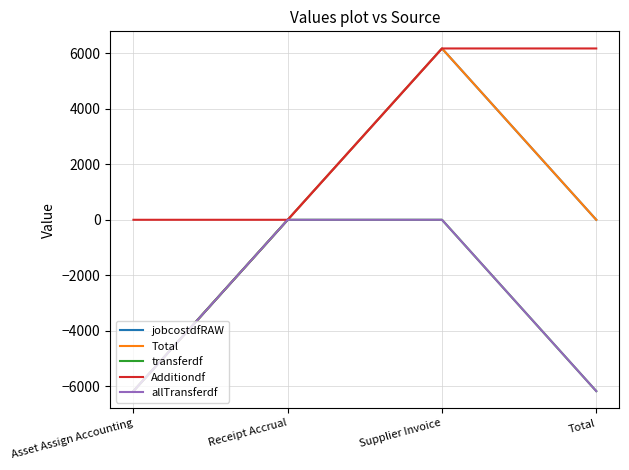

Does the chart have visible grid lines?

Yes